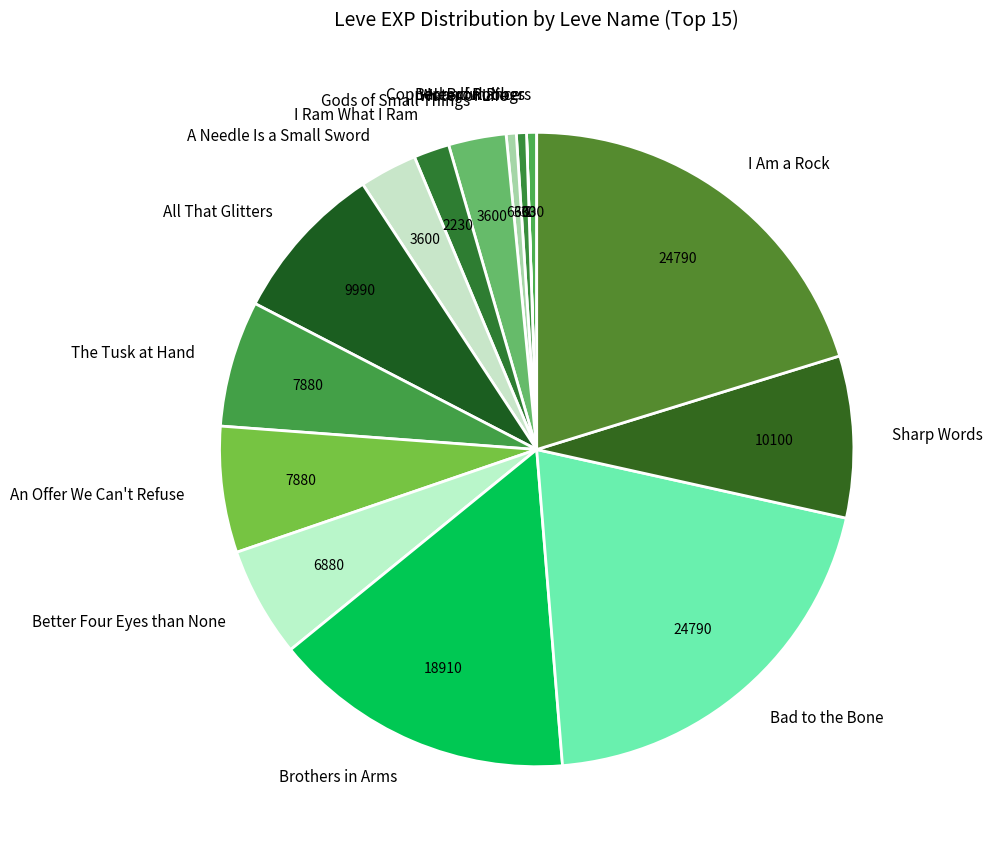

Is Gods of Small Things the majority of the pie?

No